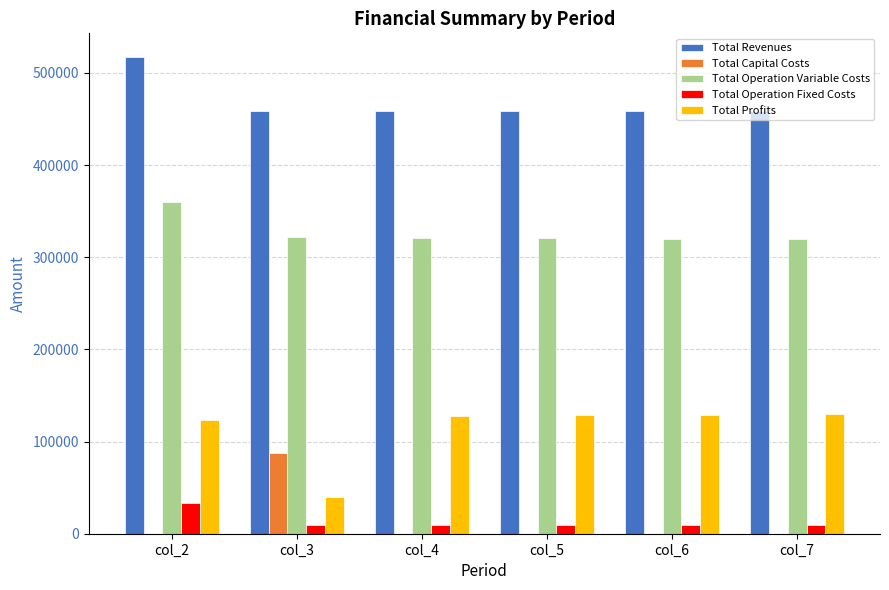

Which series has the largest total across all categories?

Total Revenues